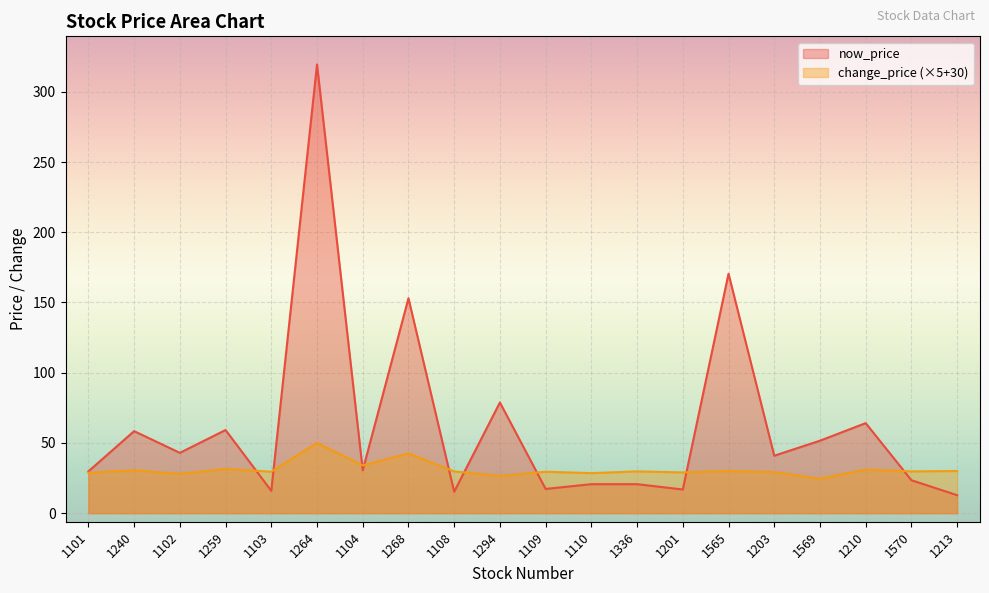

In now_price, how many points are higher than both neighbors (excluding endpoints)?

7